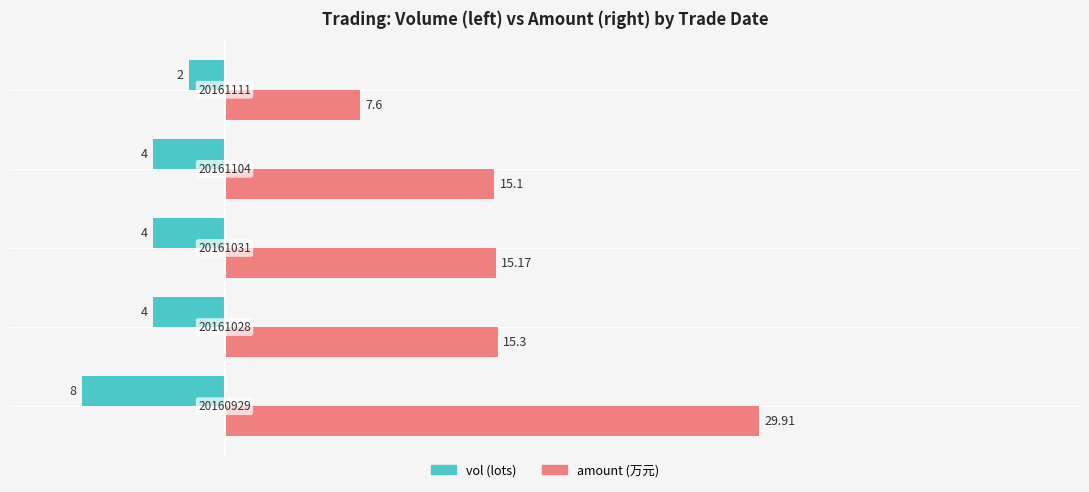

How many categories are shown in the chart?

5